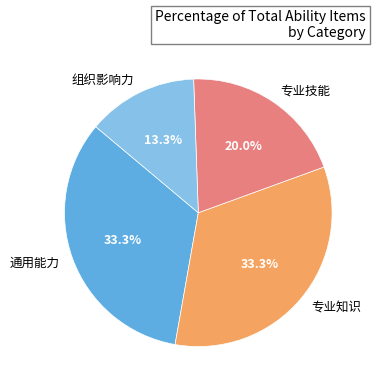

The 通用能力 slice represents 33% of the pie. True or false?

True